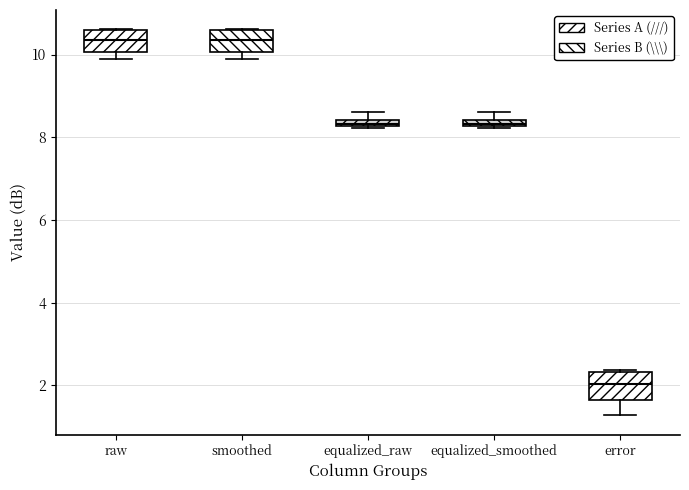

Where does the lower whisker of the box for error end on the y-axis? The values are not printed on the chart, so give them approximately, as read against the axis.

1.2